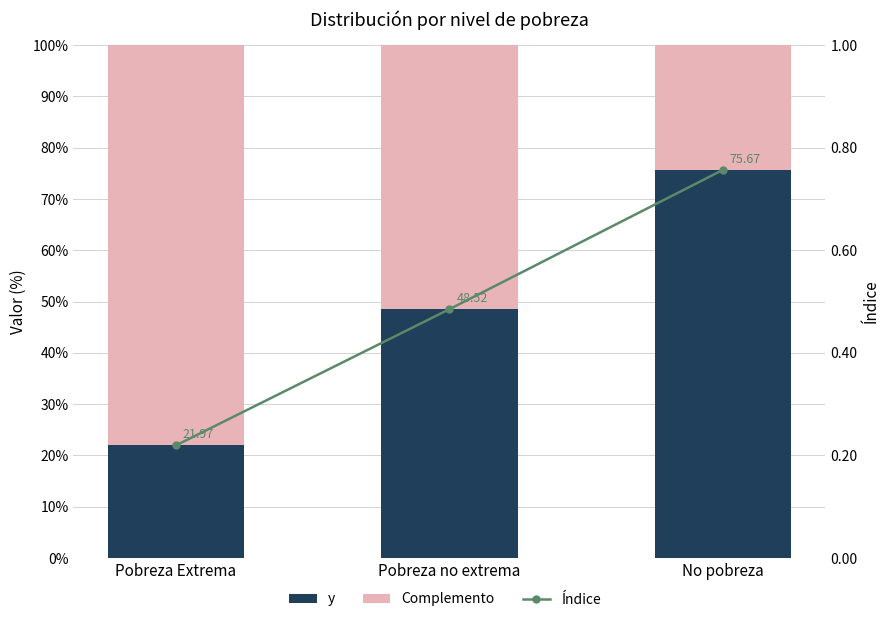

What is the maximum value shown in the chart?

78.0